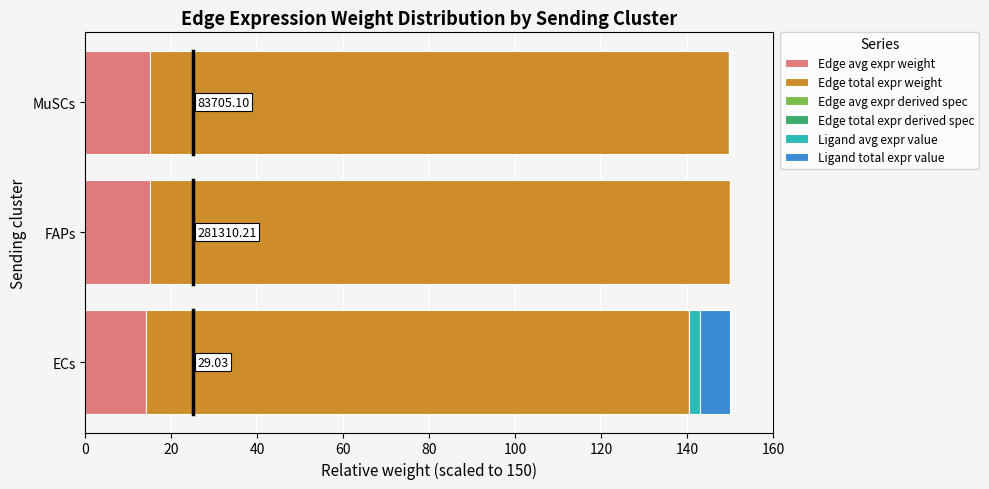

Reading left to right, what are all the values shown in this chart?

Edge avg expr weight: 14.0	15.0	15.0
Edge total expr weight: 126.4	134.9	134.8
Edge avg expr derived spec: 0.0	0.0	0.0
Edge total expr derived spec: 0.0	0.0	0.0
Ligand avg expr value: 2.4	0.0	0.1
Ligand total expr value: 7.1	0.1	0.2